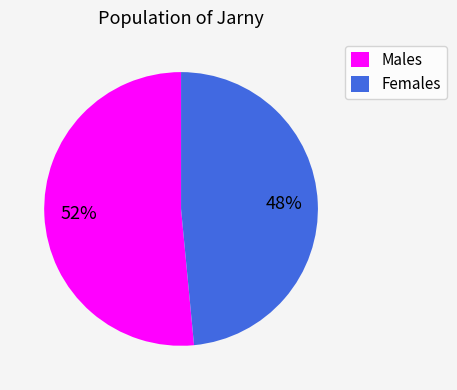

Between Males and Females, which is larger?

Males